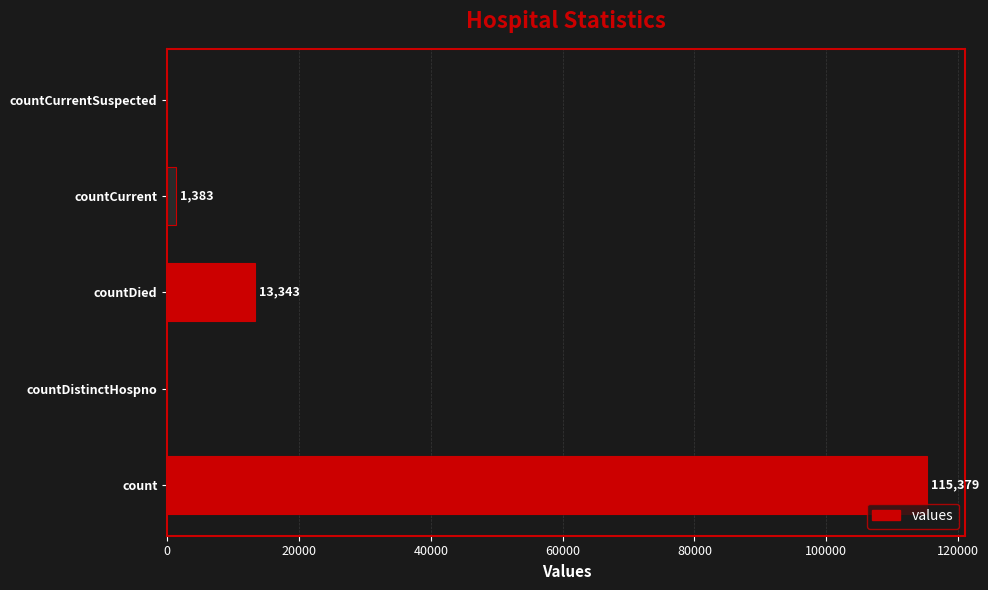

How many values are above zero?

3